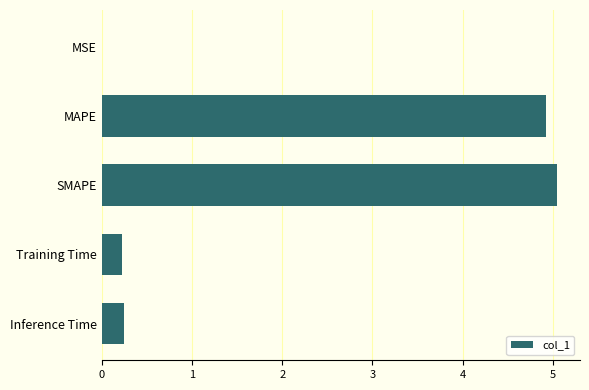

Is it true that the value at SMAPE is 2.8?

False